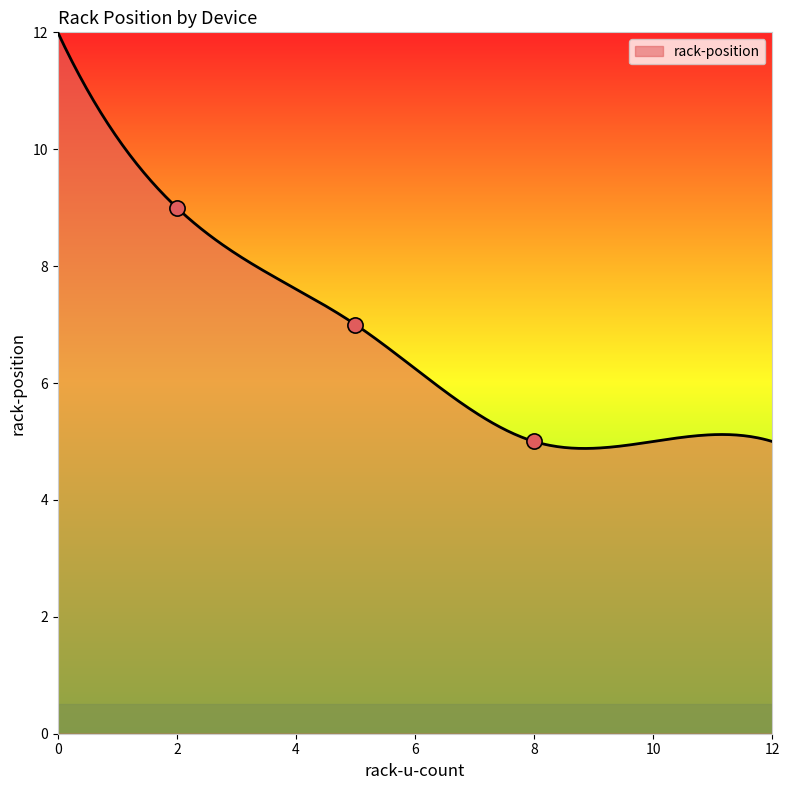

What is the lowest value of the rack-position series?

4.9